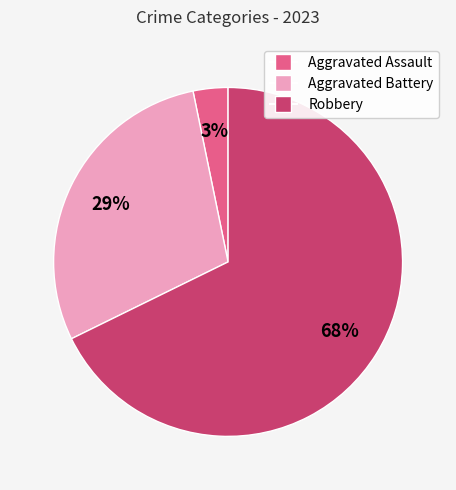

True or false: Aggravated Battery accounts for 18% of the total.

False